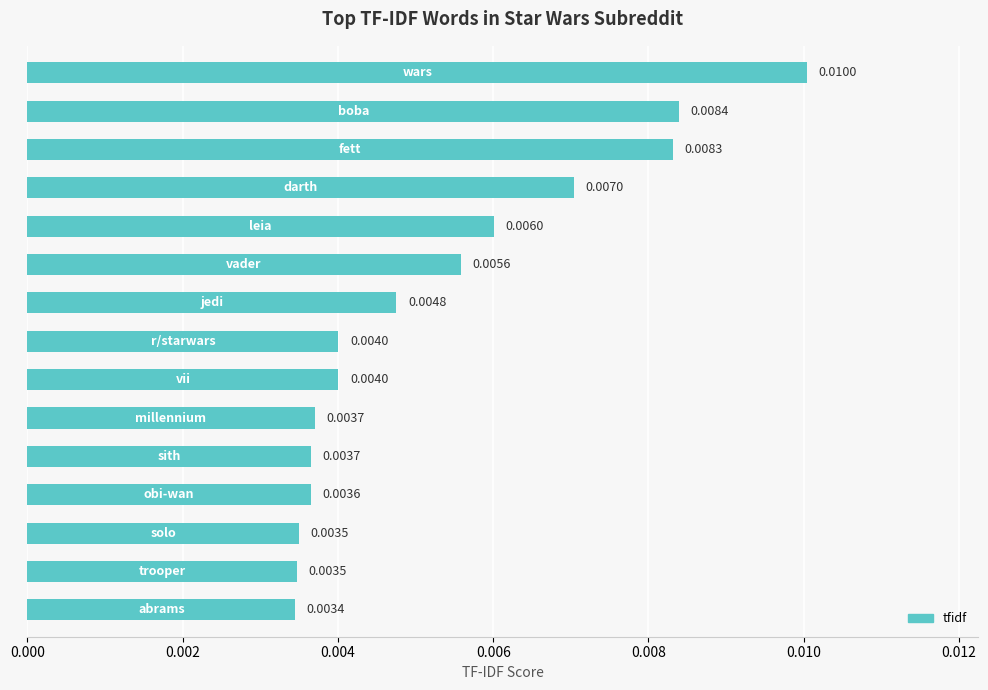

Are the bars horizontal?

Yes